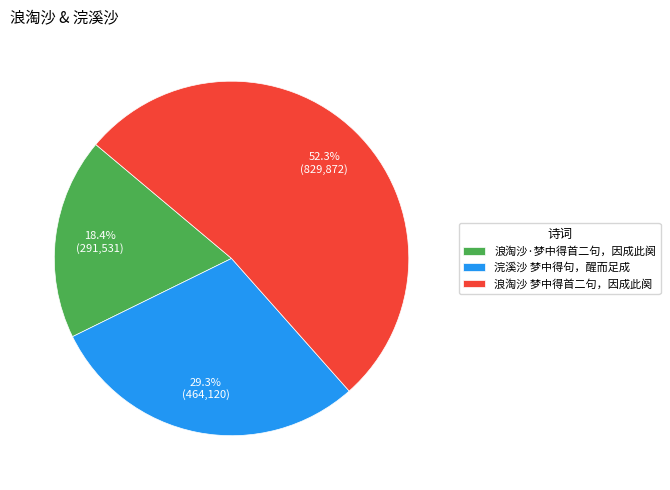

The 浣溪沙 梦中得句，醒而足成 slice represents 16% of the pie. True or false?

False